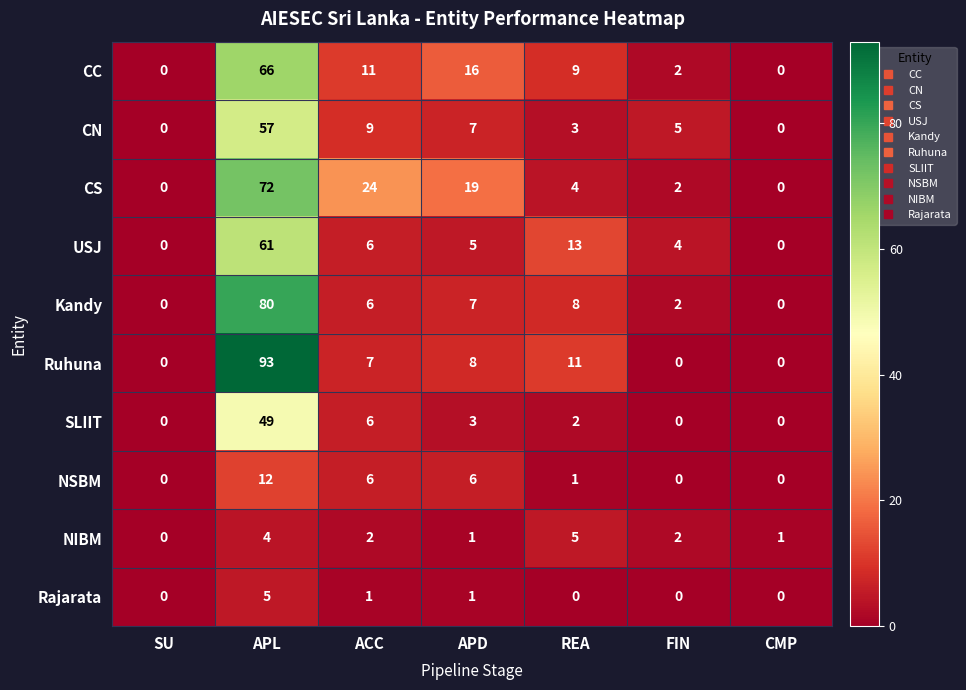

How many positive values does the Rajarata series have?

3